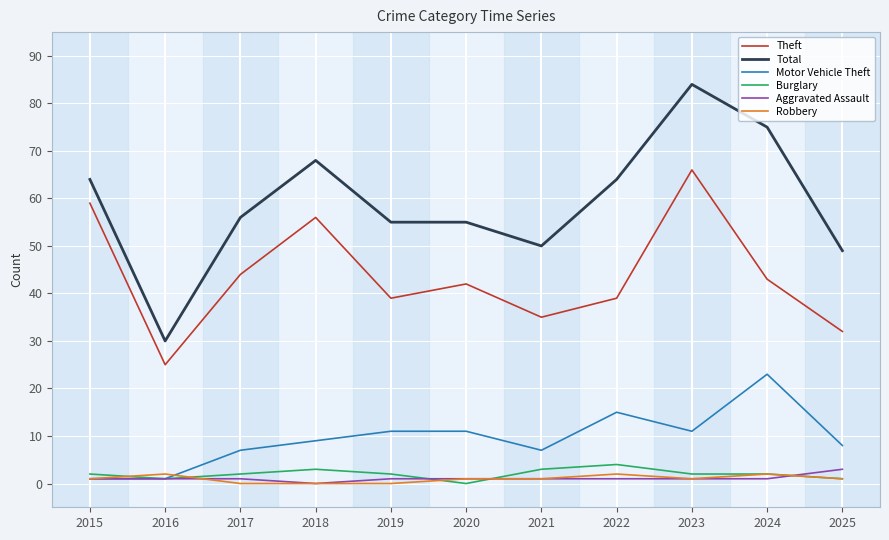

The value of Robbery at 2016 is 2. True or false?

True